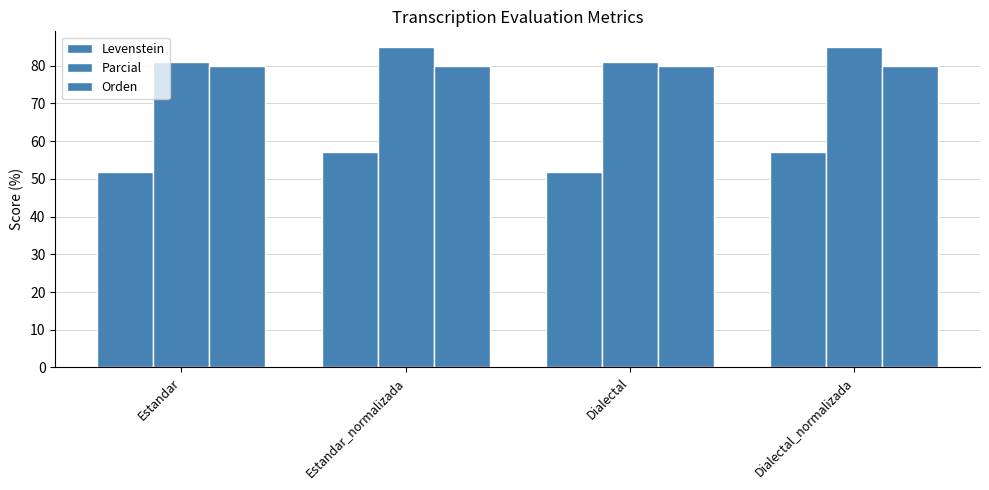

How many data points in Levenstein are above 57?

2